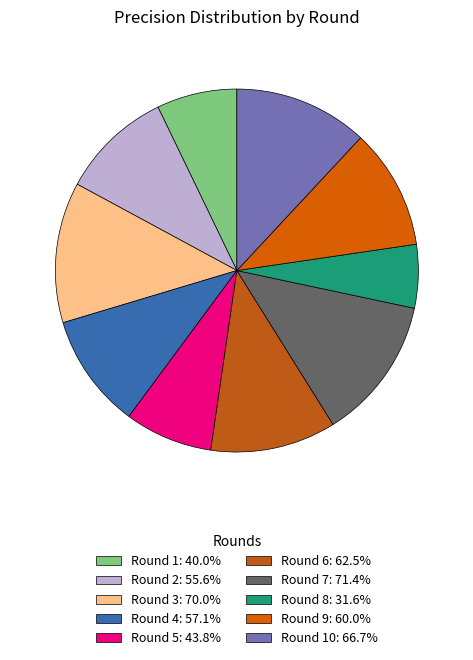

Count the number of slices in the pie.

10